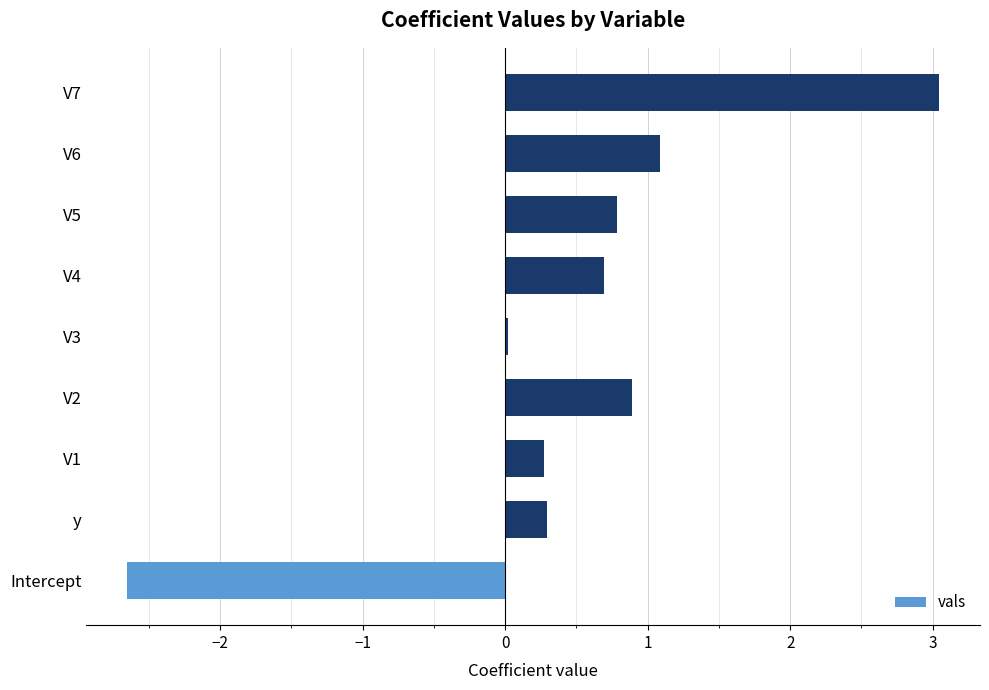

What is the smallest value displayed?

-2.7